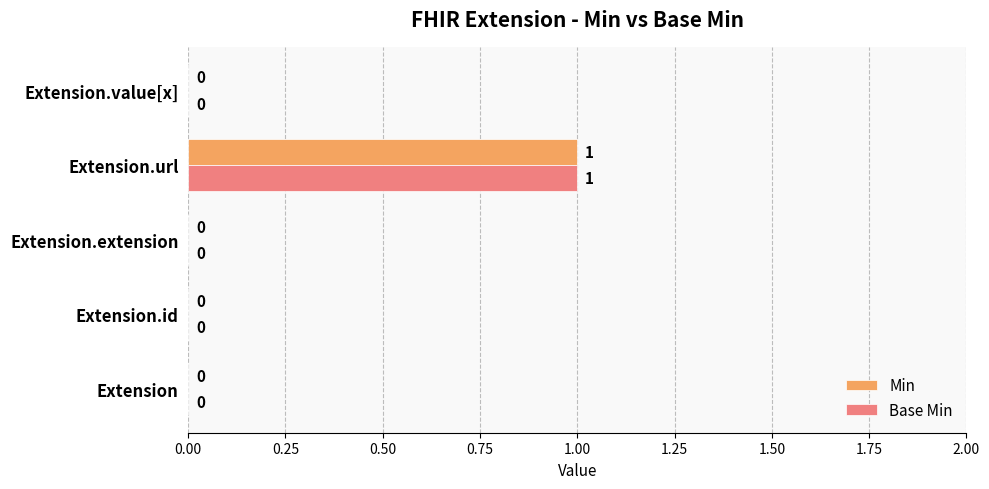

The Base Min series shows 0 at Extension.extension. True or false?

True